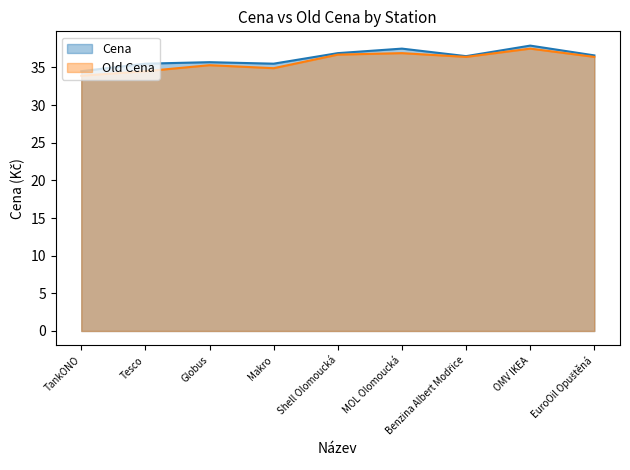

What is the greatest value displayed?

37.9